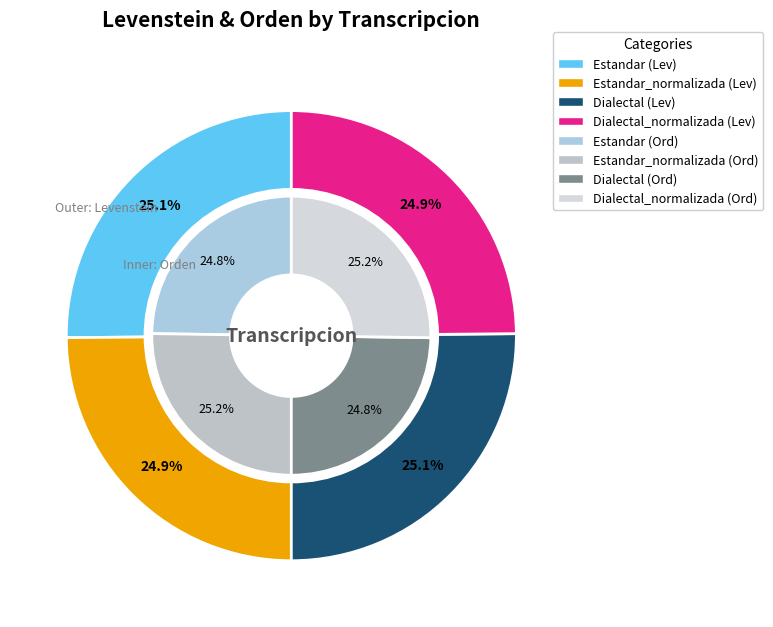

To the nearest percent, what is the combined percentage of Dialectal_normalizada and Estandar_normalizada?

50%